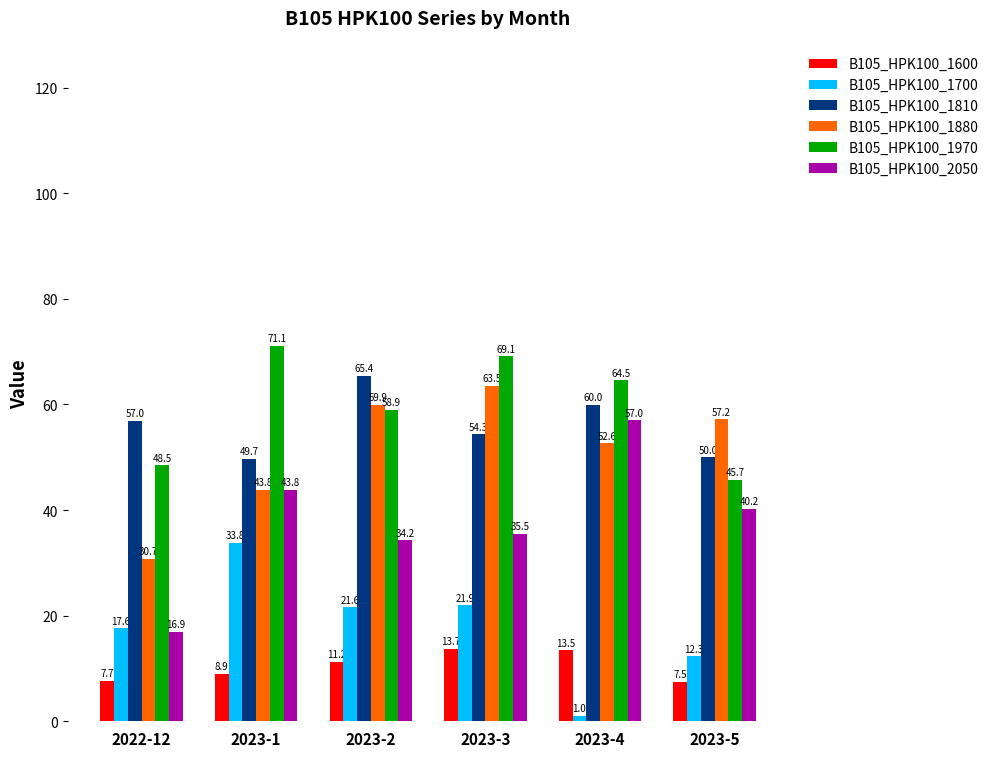

How many distinct data groups are displayed?

6